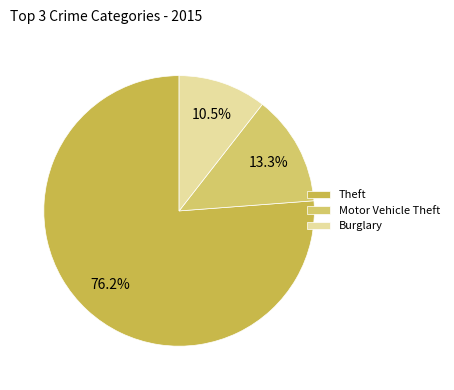

Rank the categories by value from lowest to highest.

Burglary, Motor Vehicle Theft, Theft